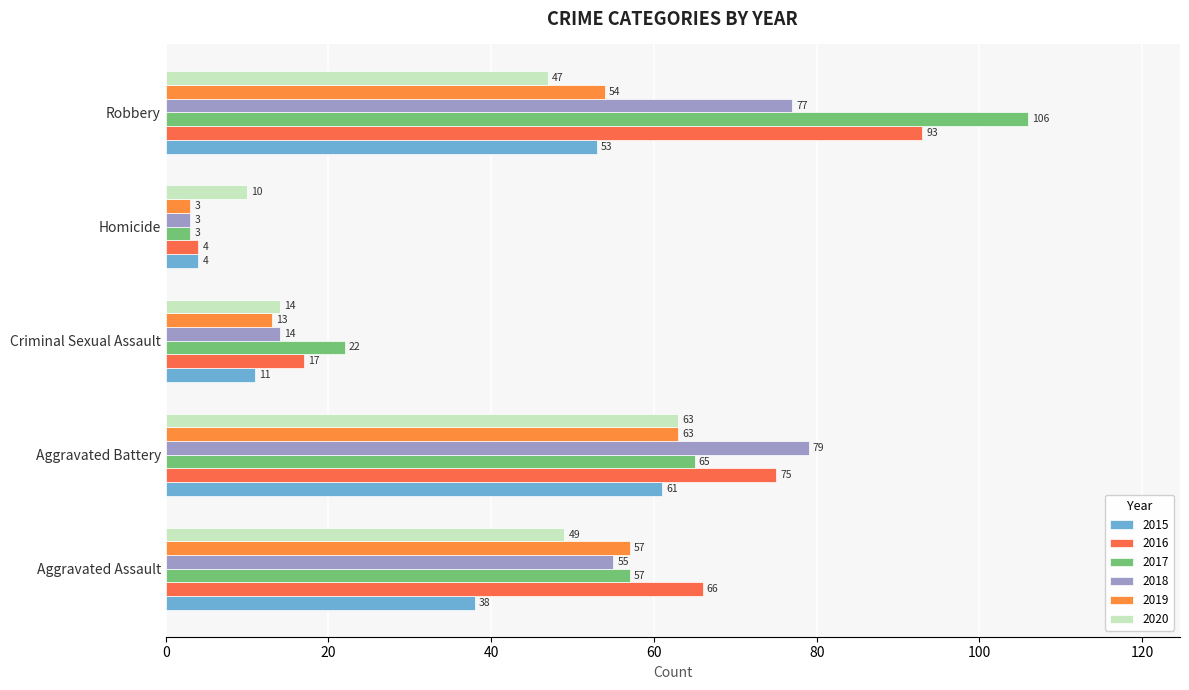

List the series in order of their peak value, highest first.

2017, 2016, 2018, 2019, 2020, 2015